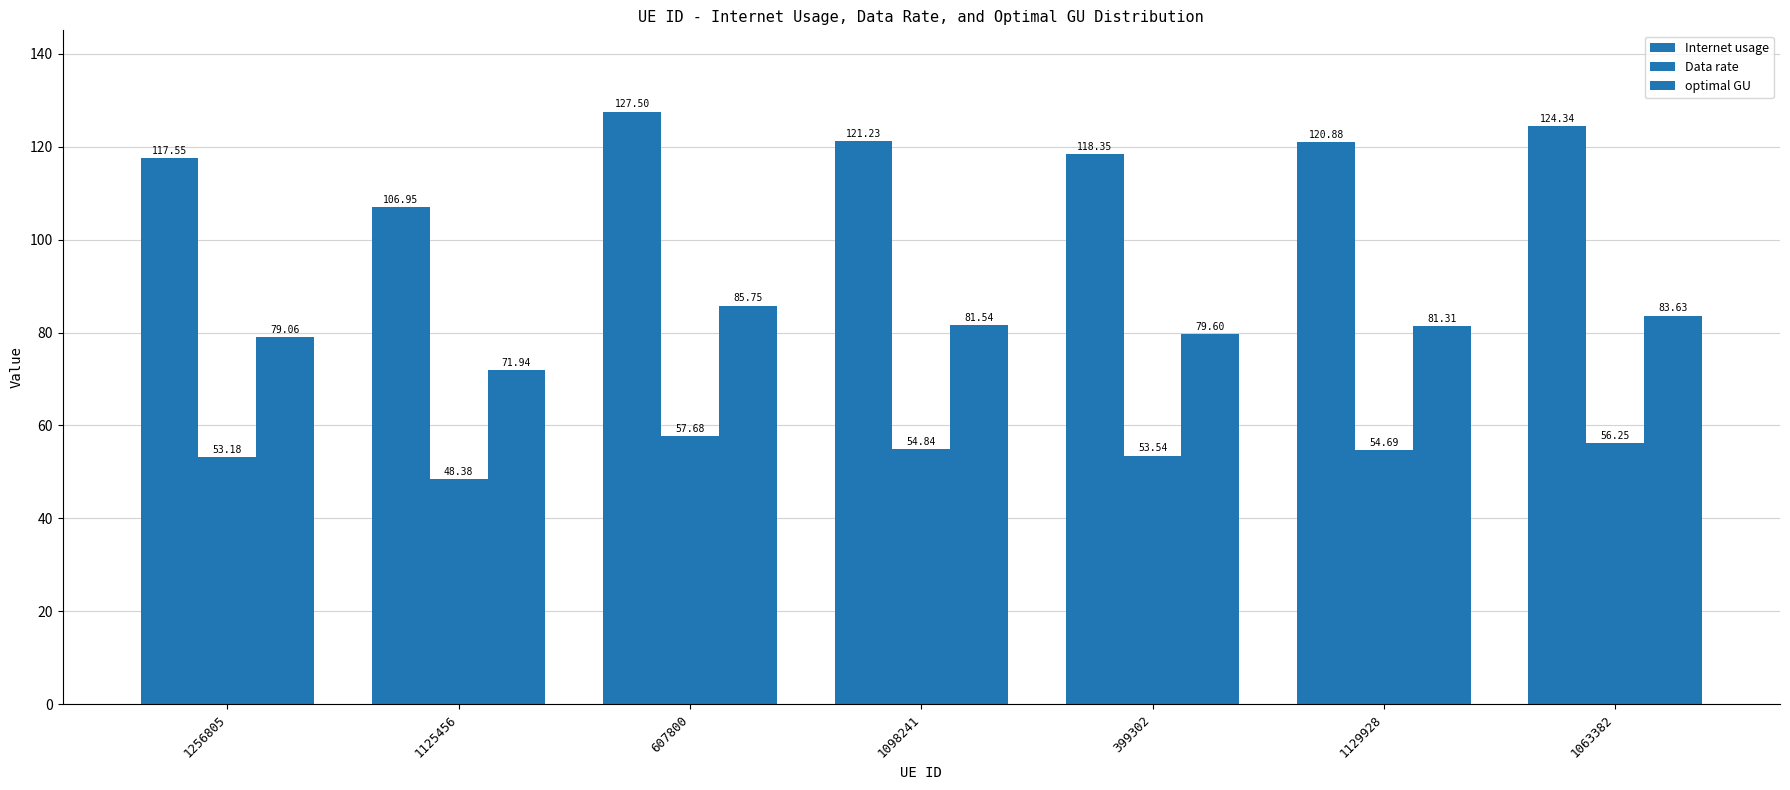

What is the spread (max minus min) of values at 607800?

69.8